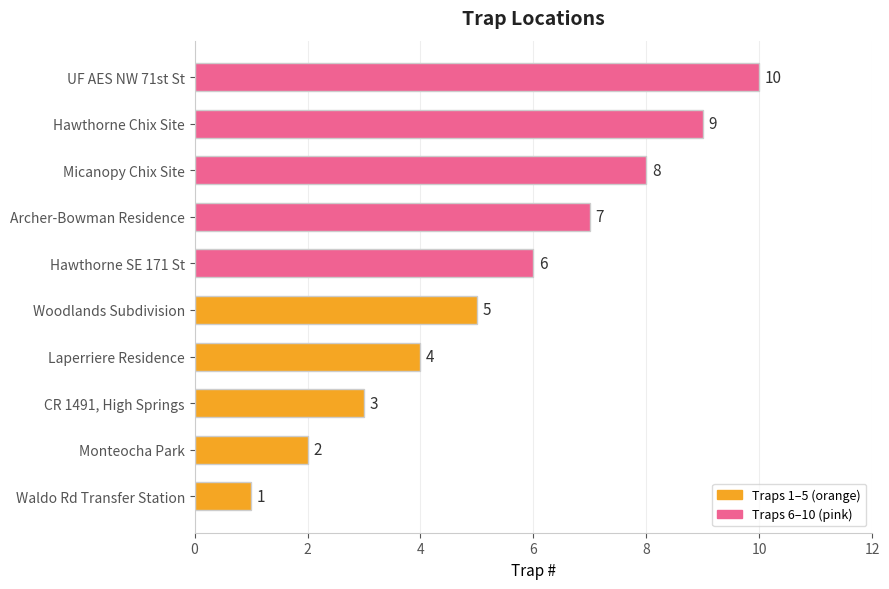

How many data points are less than 6?

5